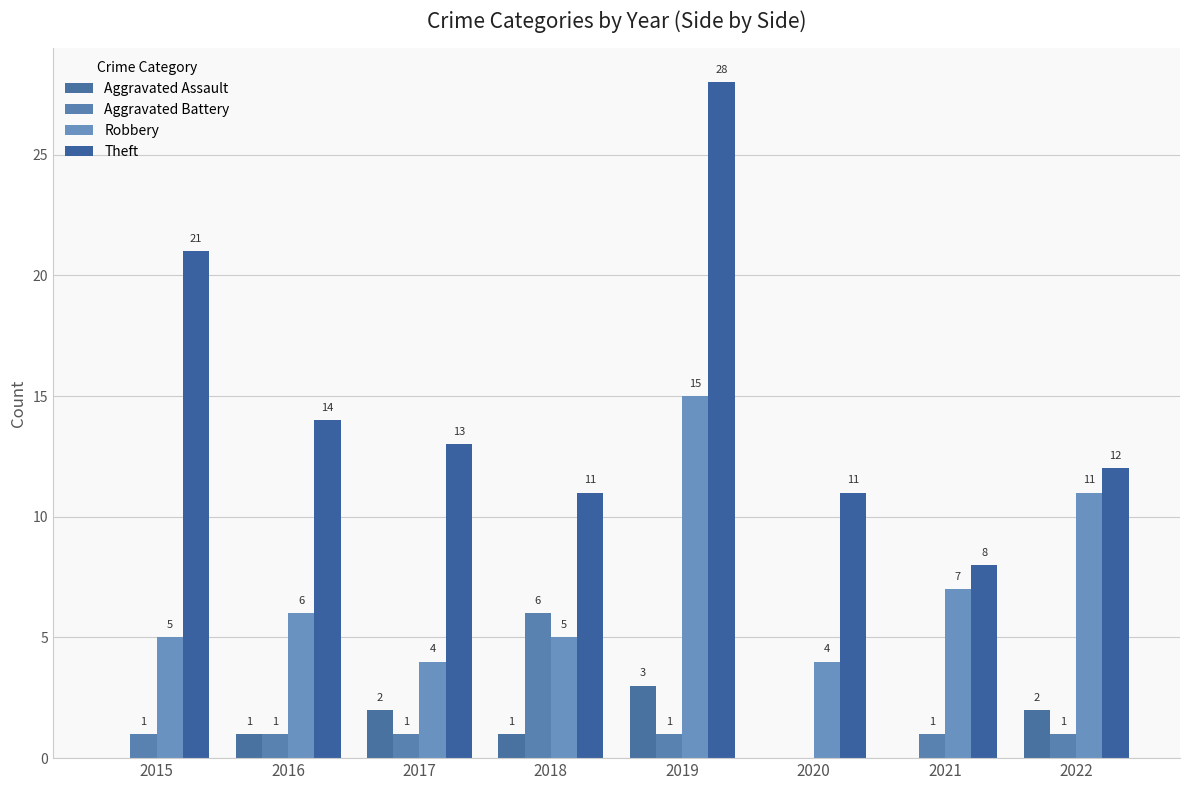

Count the Aggravated Battery values in the range 1 to 2.

6